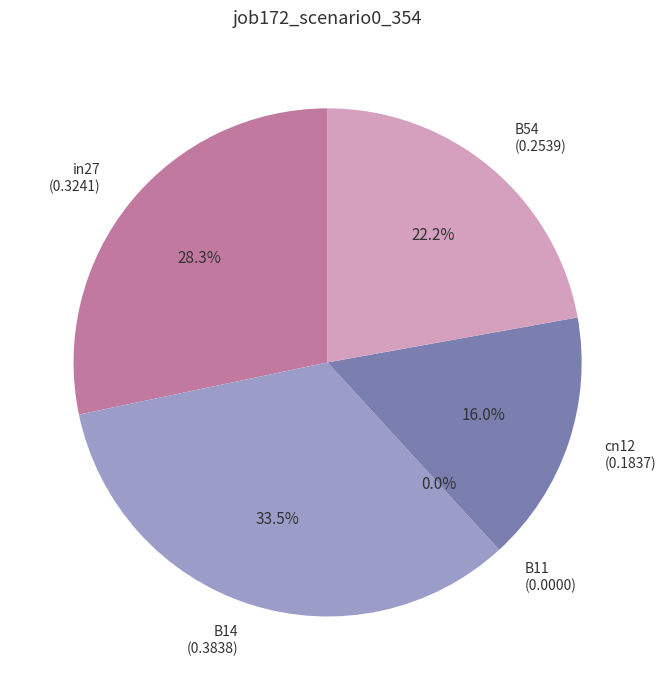

To the nearest percent, what is the combined percentage of cn12 and B54?

38%